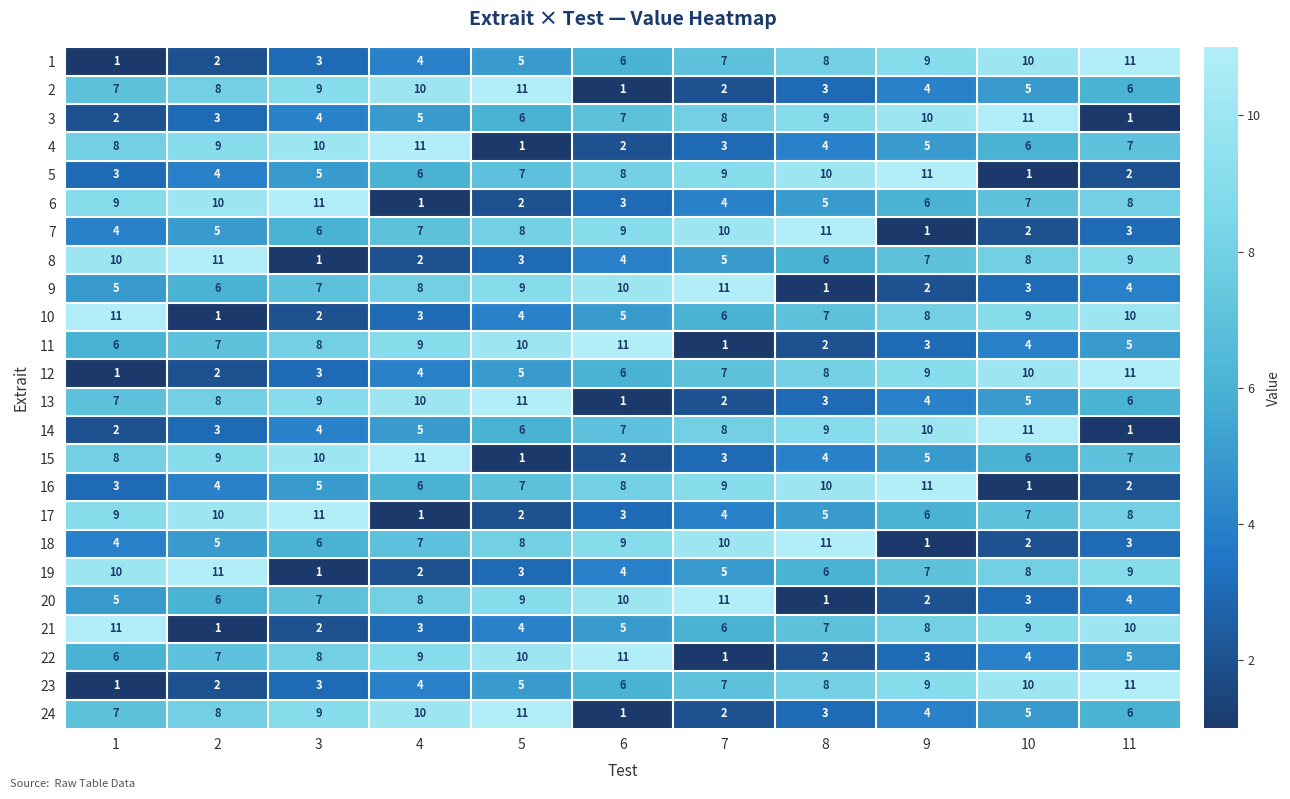

What is the difference between the maximum and minimum values in the 8 series?

10